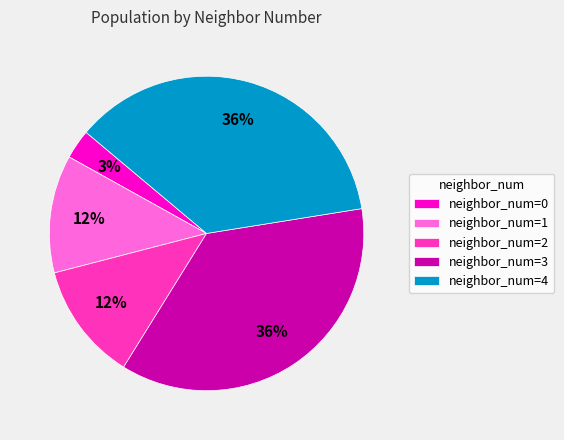

Which has a higher value, neighbor_num=1 or neighbor_num=3?

neighbor_num=3